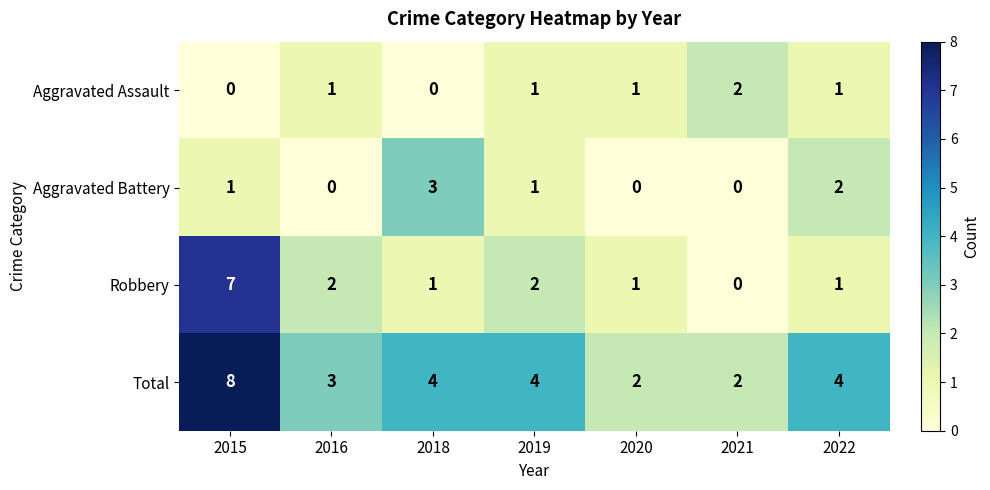

How many distinct data groups are displayed?

4